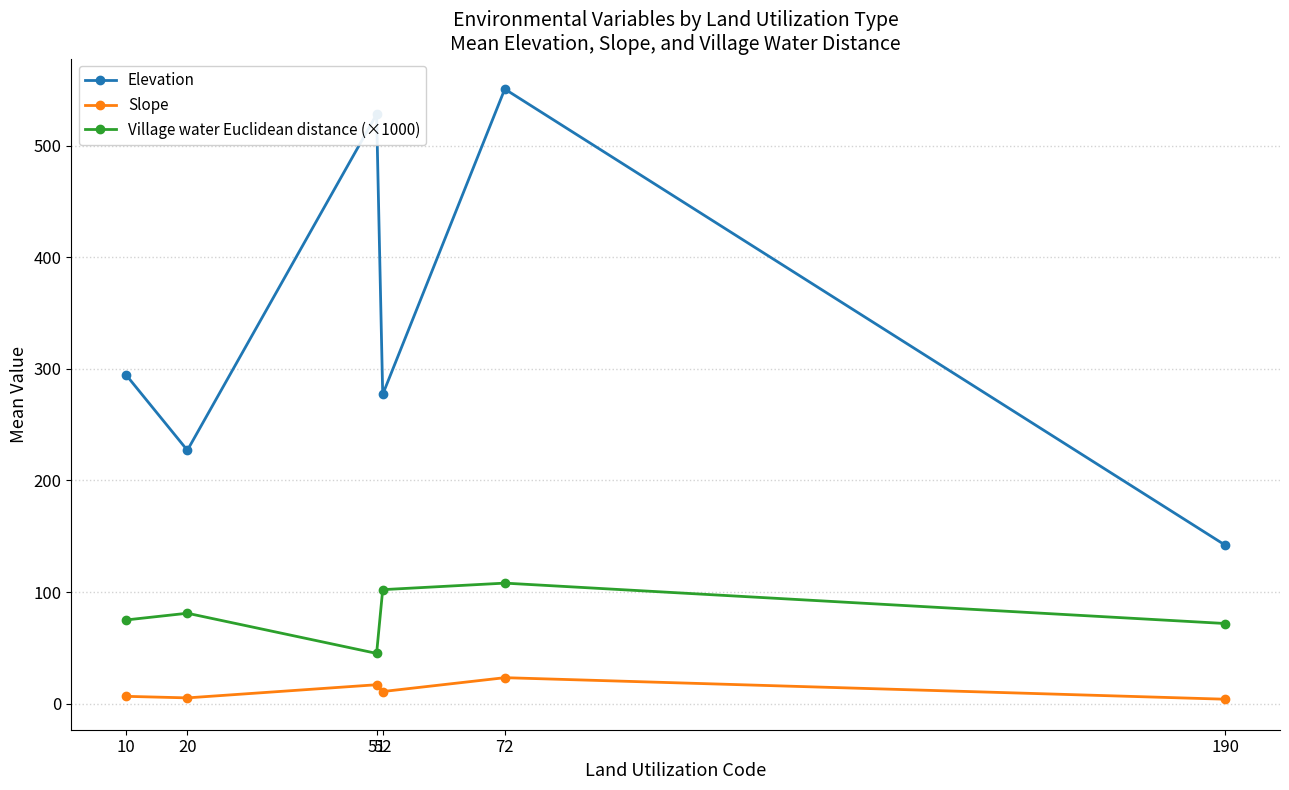

At which category does Elevation reach its first local peak?

51